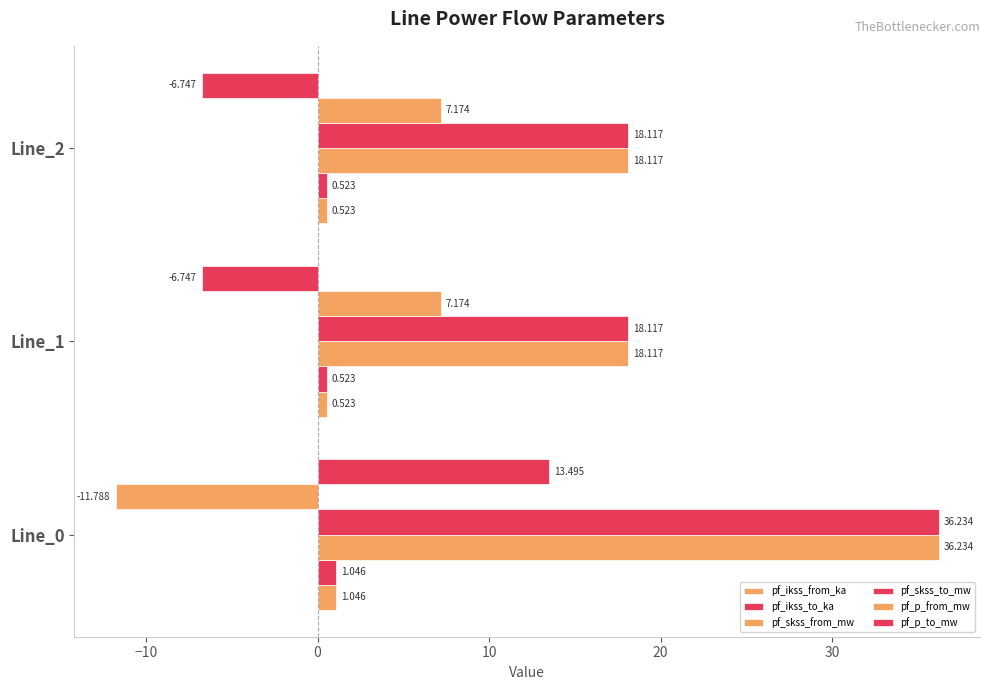

Which series has the largest total across all categories?

pf_skss_from_mw